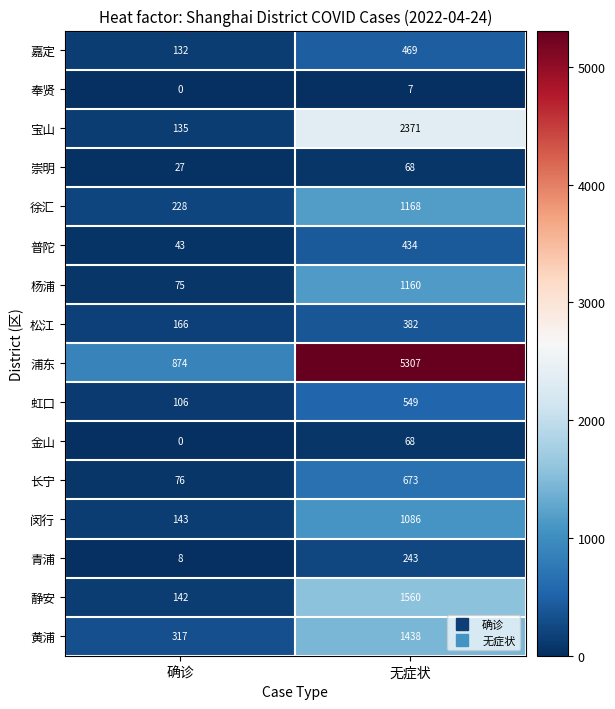

How many categories are shown in the chart?

2